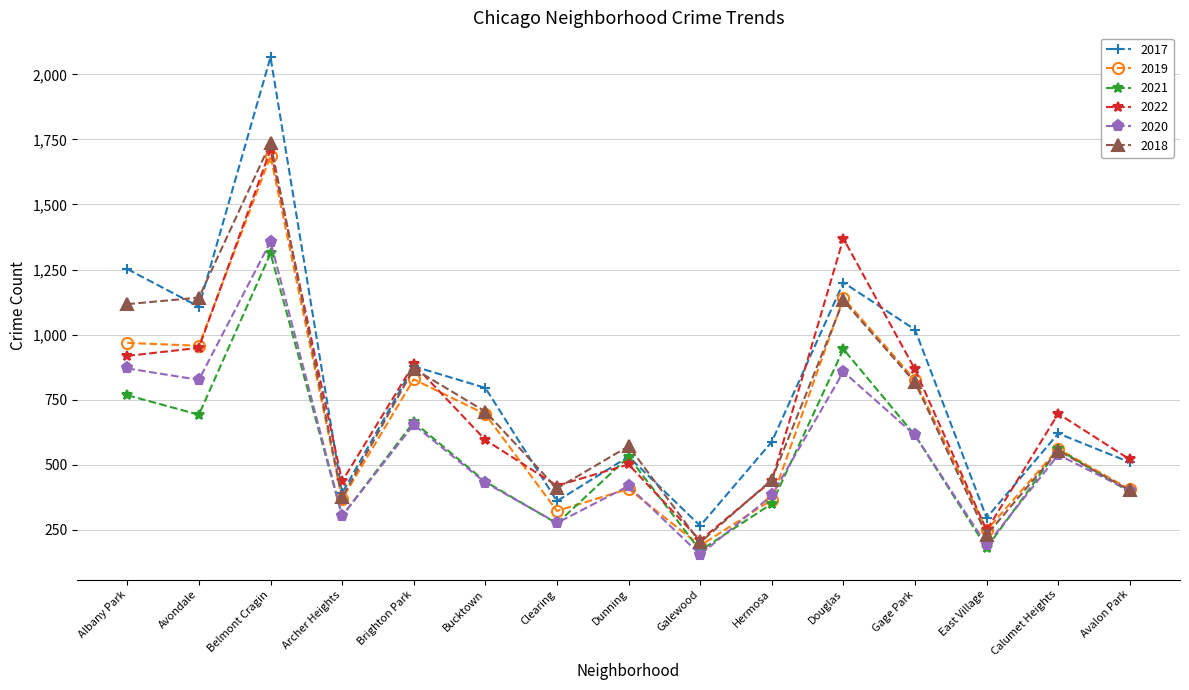

What value does the 2022 series have at Avondale?

949